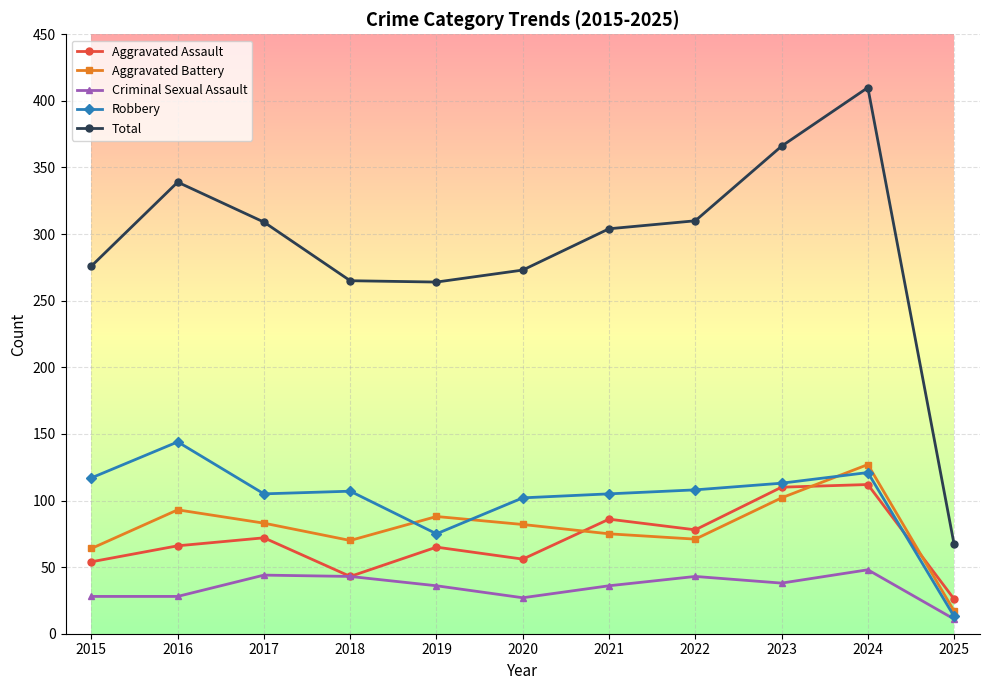

What is the minimum value shown in the chart?

11